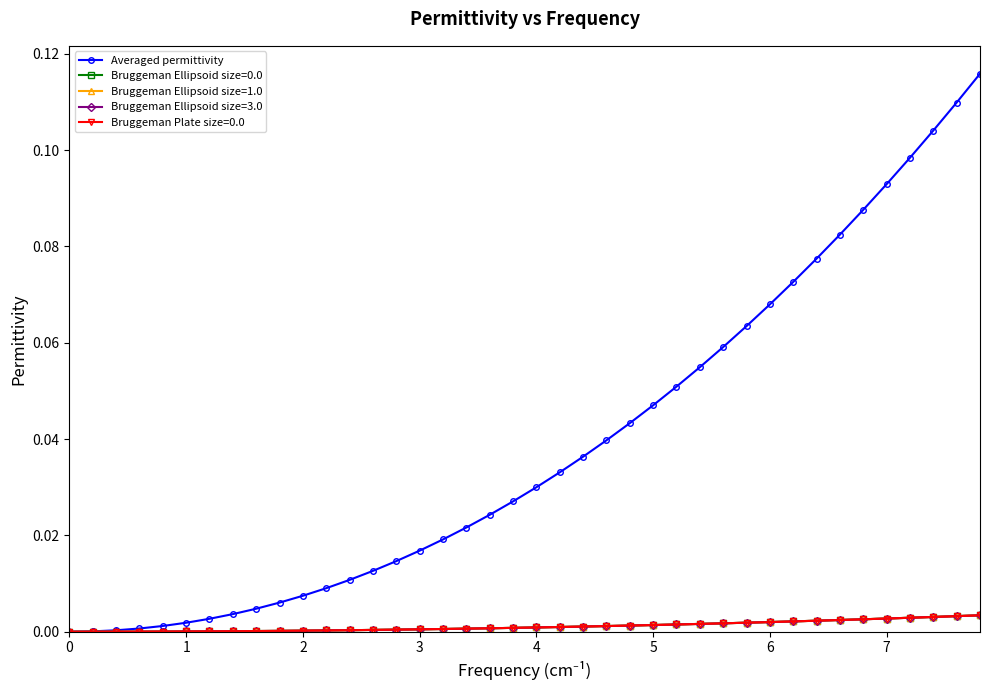

Which series has the largest total across all categories?

Averaged permittivity